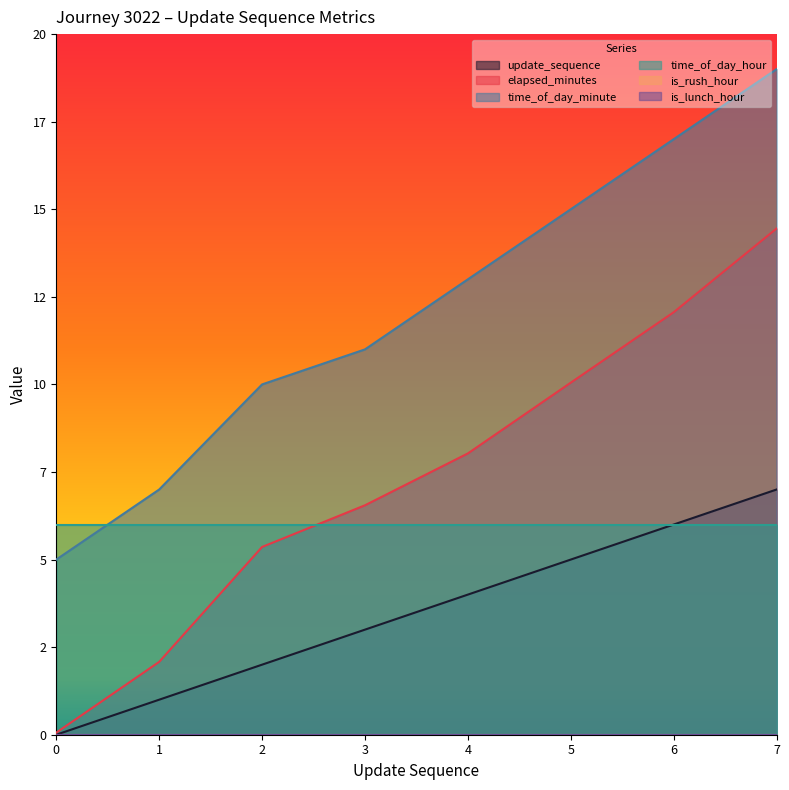

Between 0 and 2, which series saw the biggest shift?

elapsed_minutes